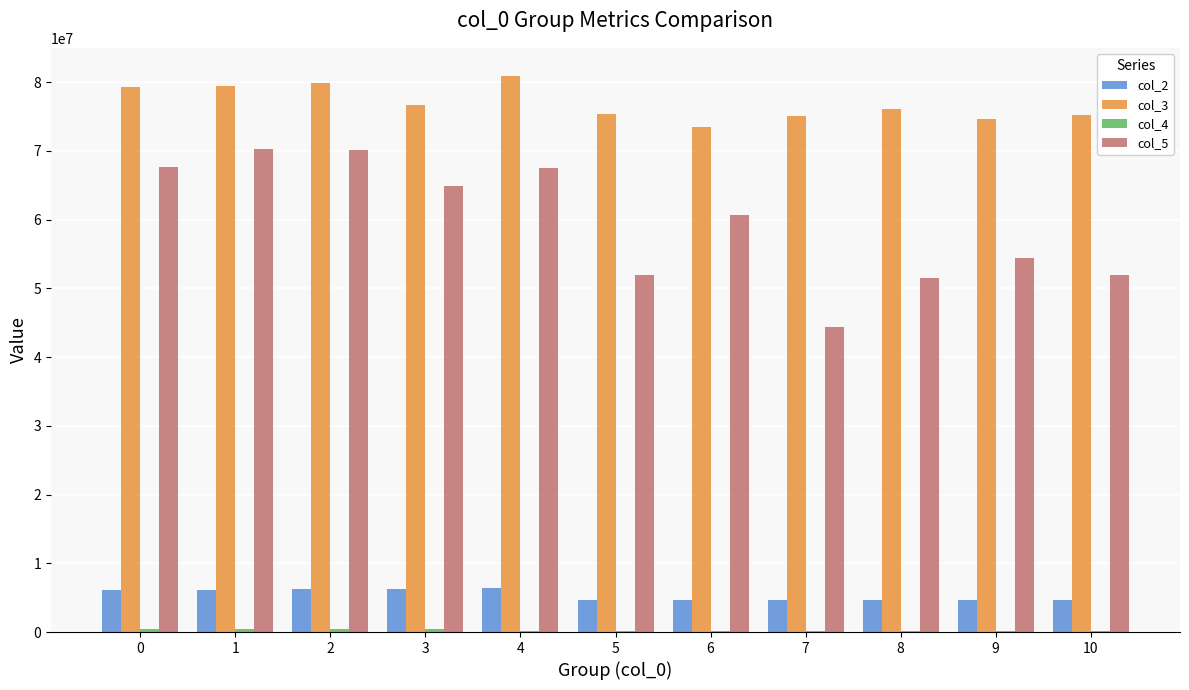

What is the average value of the col_2 series?

5345917